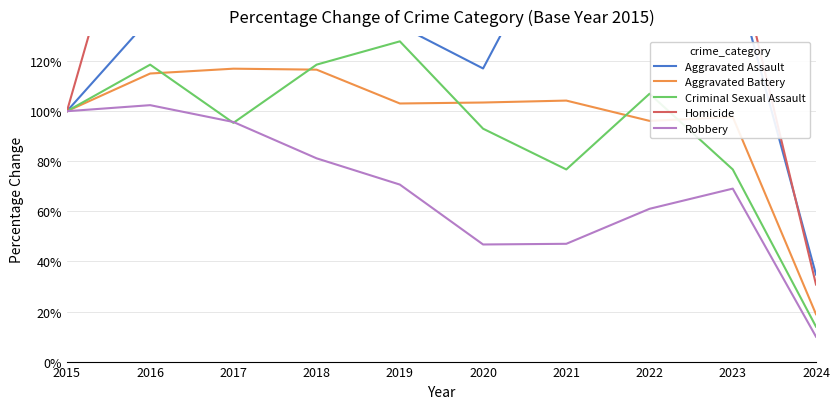

The value of Homicide at 2024 is 30.8. True or false?

True